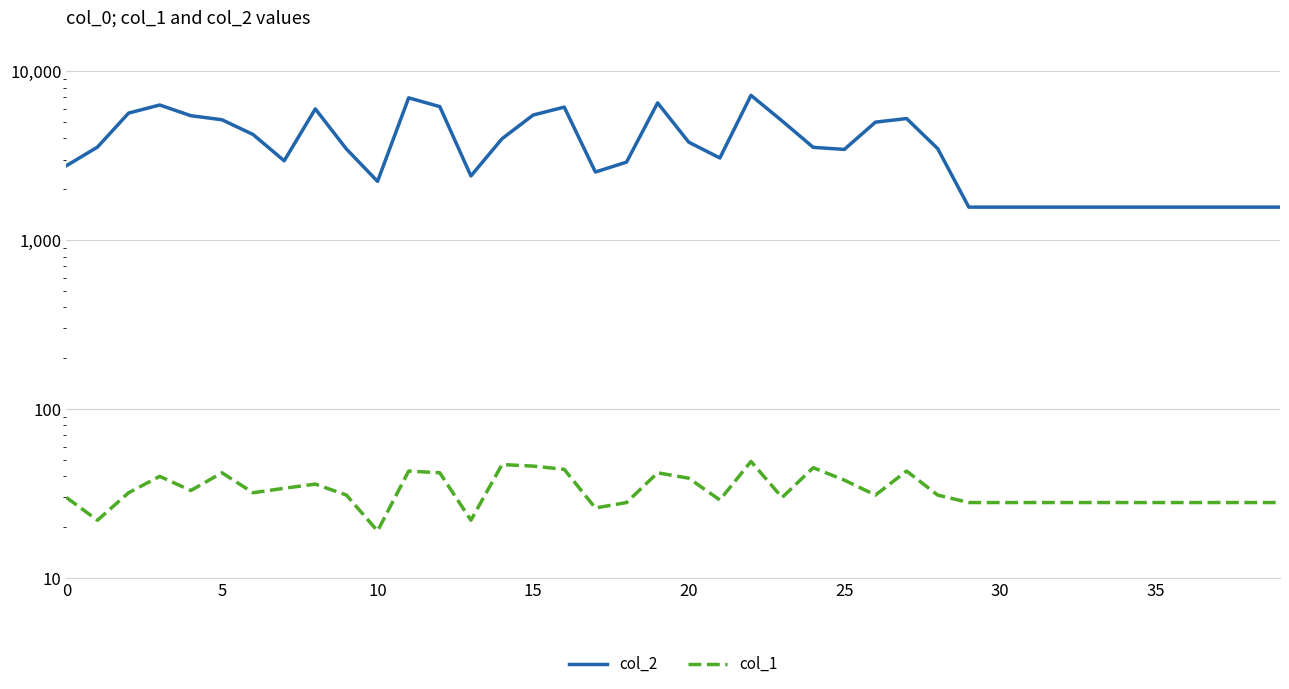

What is the difference between the highest and lowest values at 26?

4961